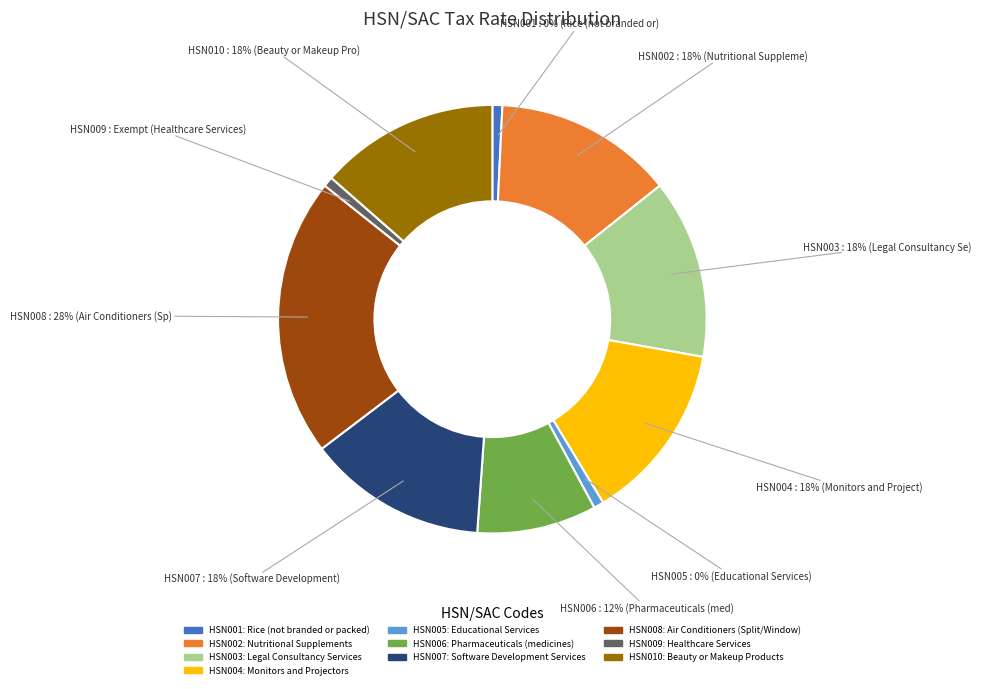

To the nearest percent, what is the combined percentage of Monitors and Projectors and Educational Services?

14%